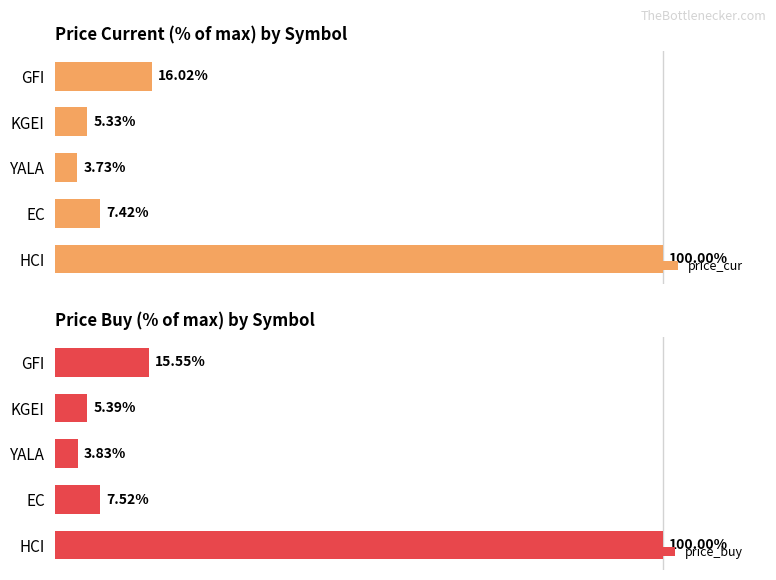

Which category has the highest value in the price_cur series?

HCI